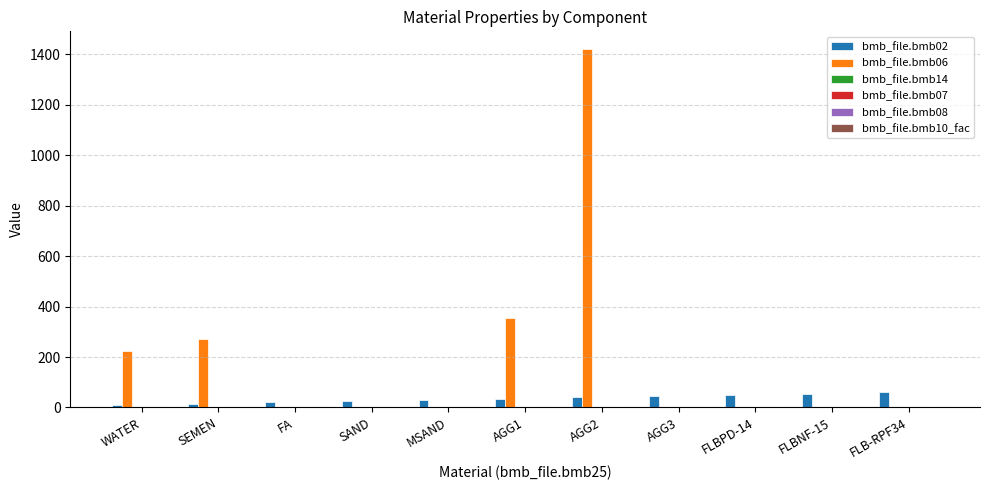

The bmb_file.bmb06 series shows 0 at FLBPD-14. True or false?

True